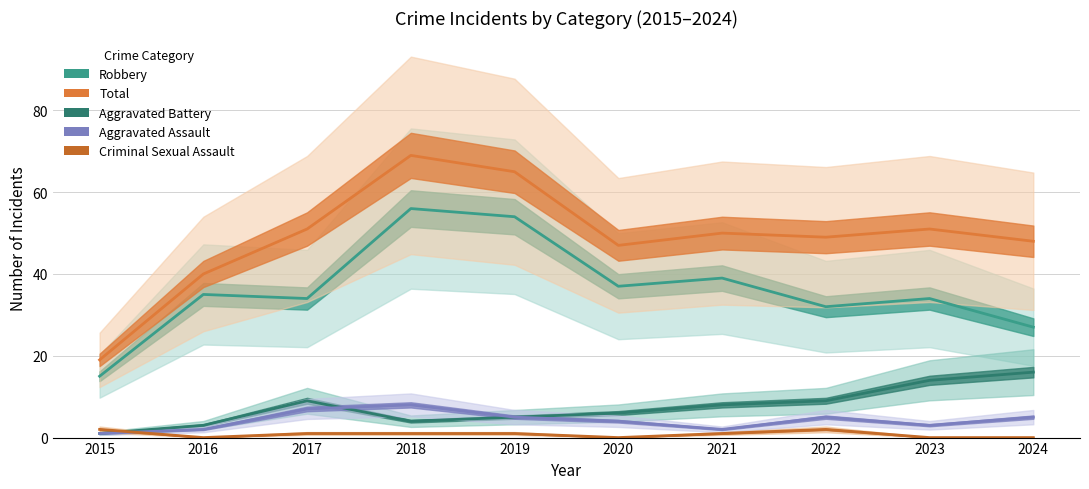

Which series has the largest range (max minus min)?

Total